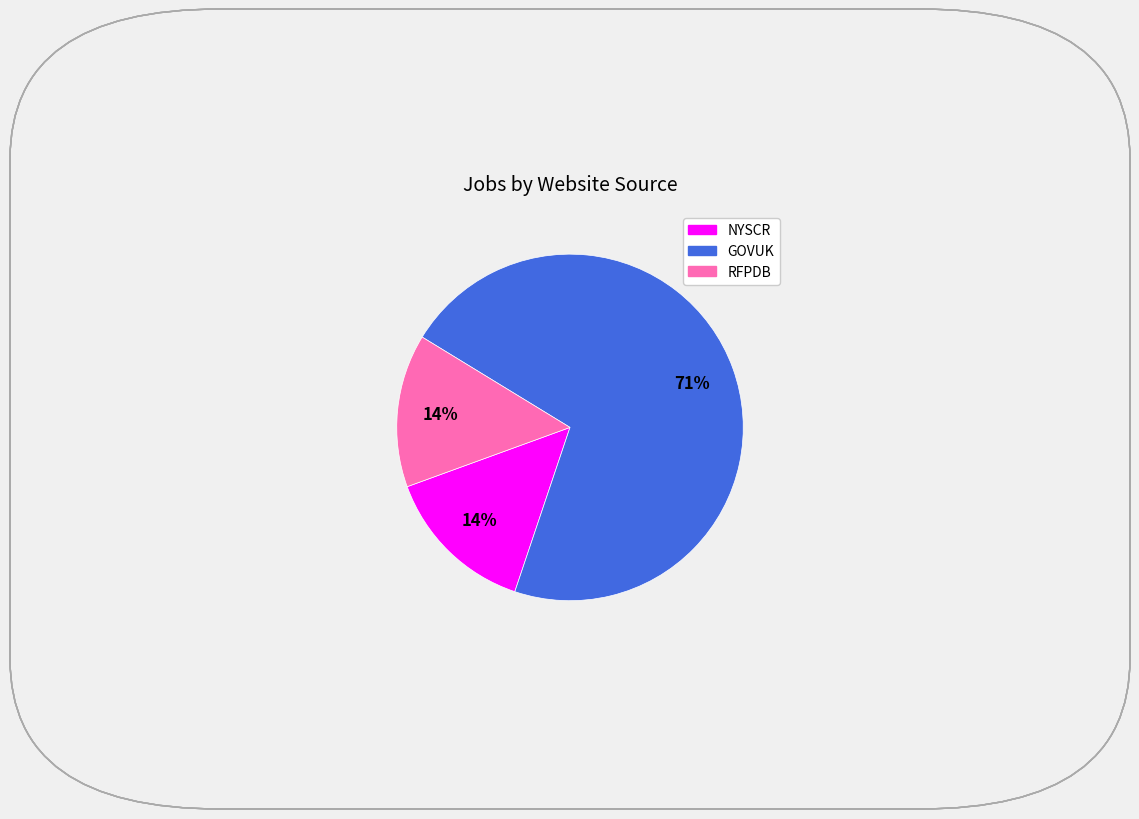

Does NYSCR represent more than half of the total?

No